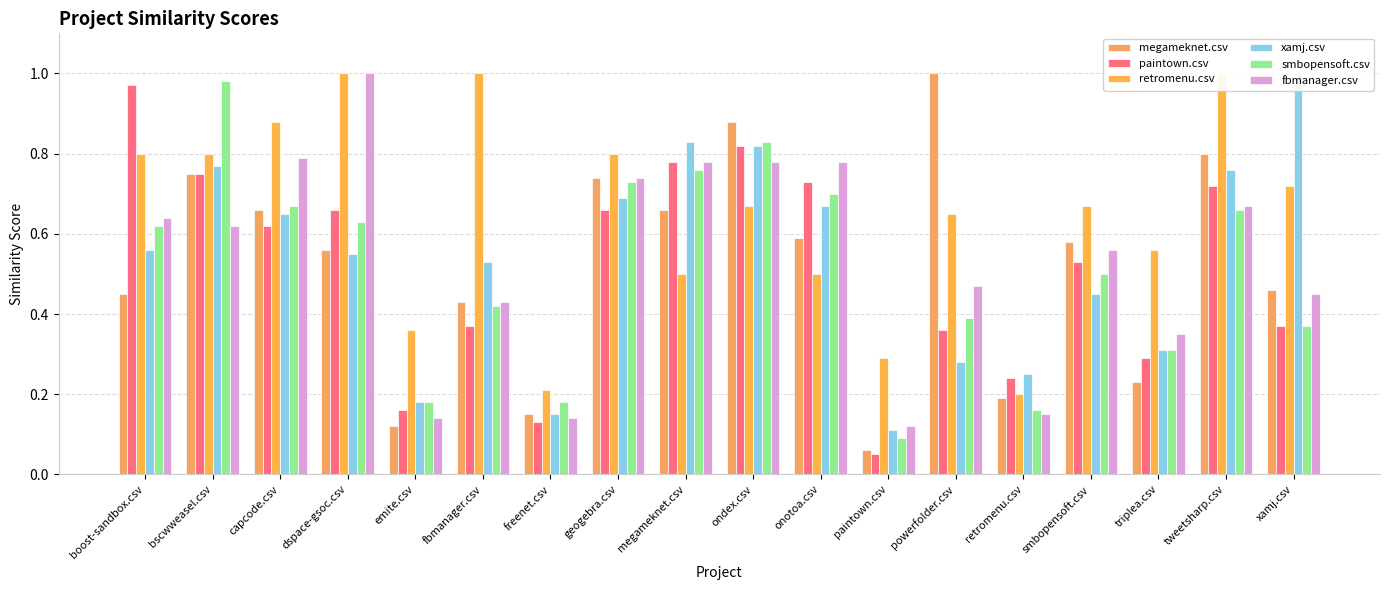

Is it true that fbmanager.csv equals 0.1 at retromenu.csv?

True